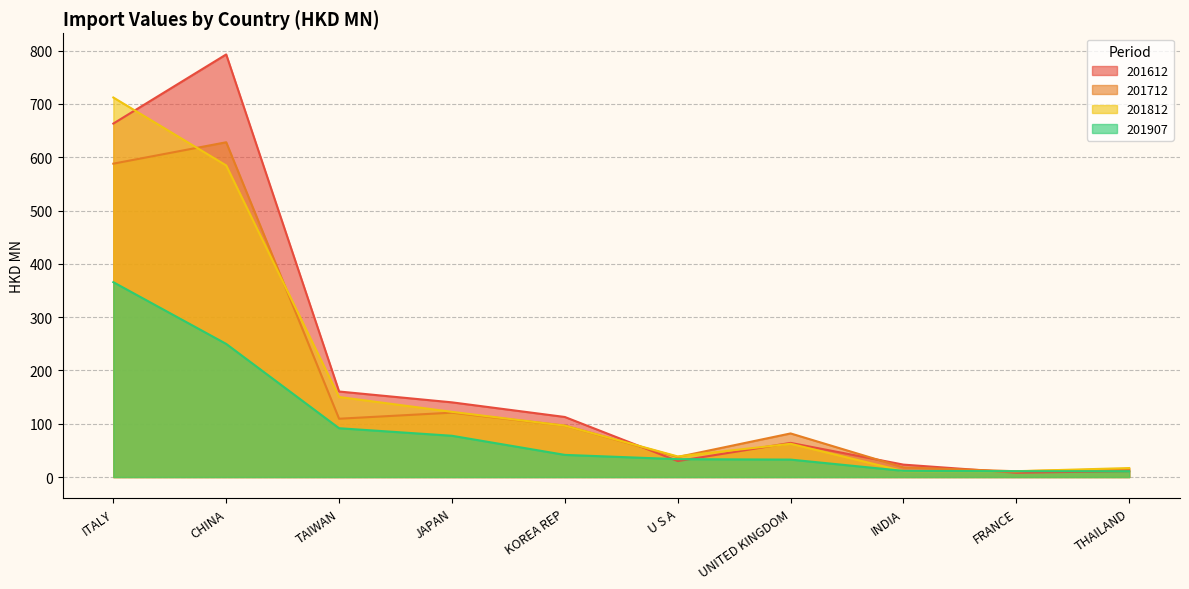

What is the spread (max minus min) of values at ITALY?

346.5